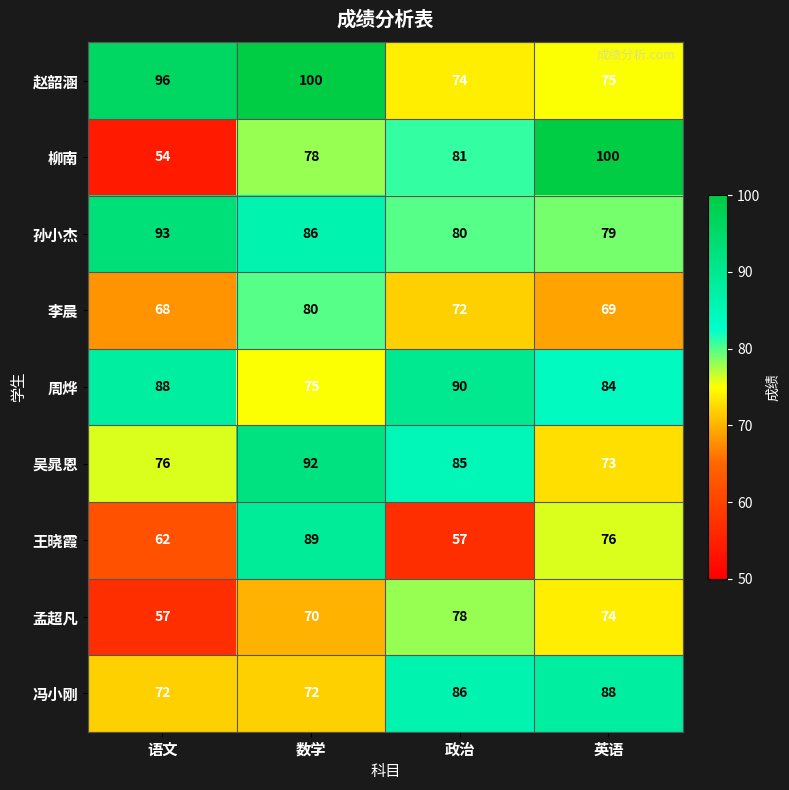

The 柳南 series shows 22 at 语文. True or false?

False